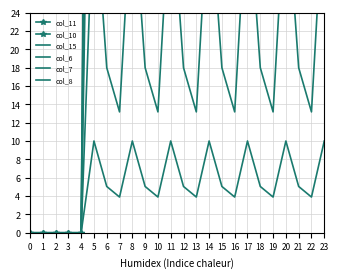

What are all the series names shown in the legend?

col_11, col_10, col_15, col_6, col_7, col_8